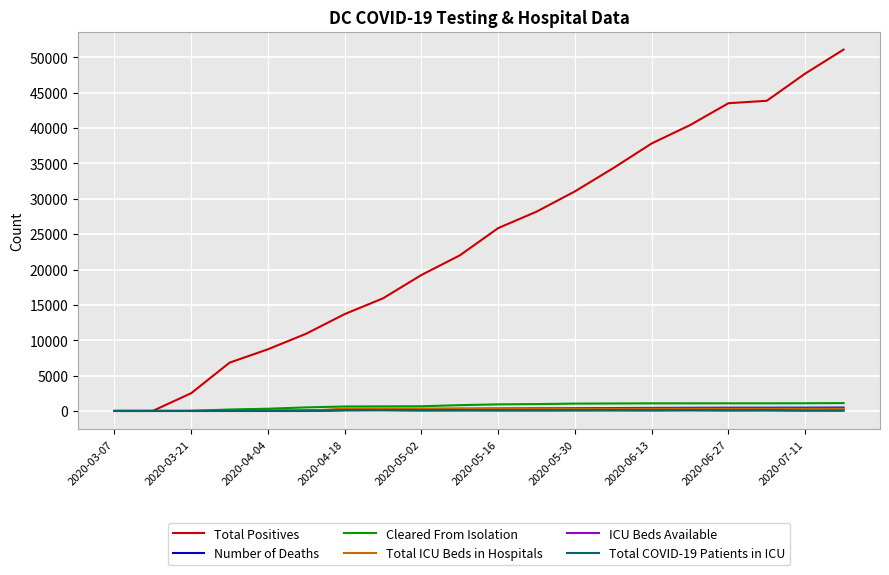

What is the average value of the Total COVID-19 Patients in ICU series?

58